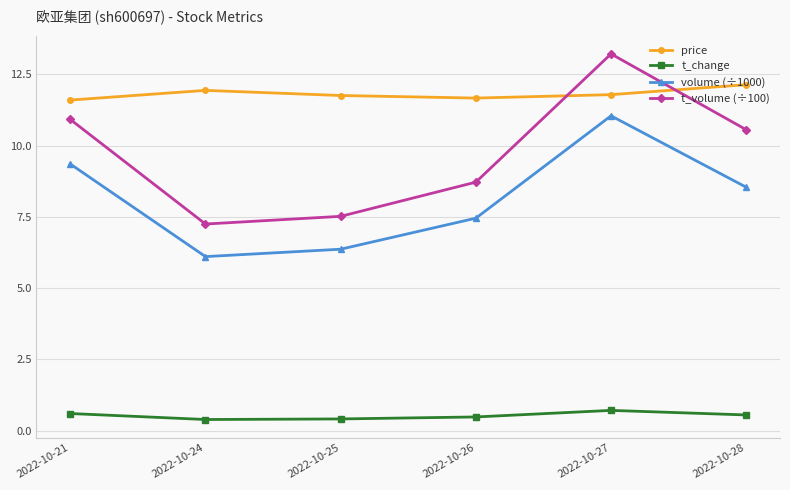

What is the total value across all series at 2022-10-27?

36.8